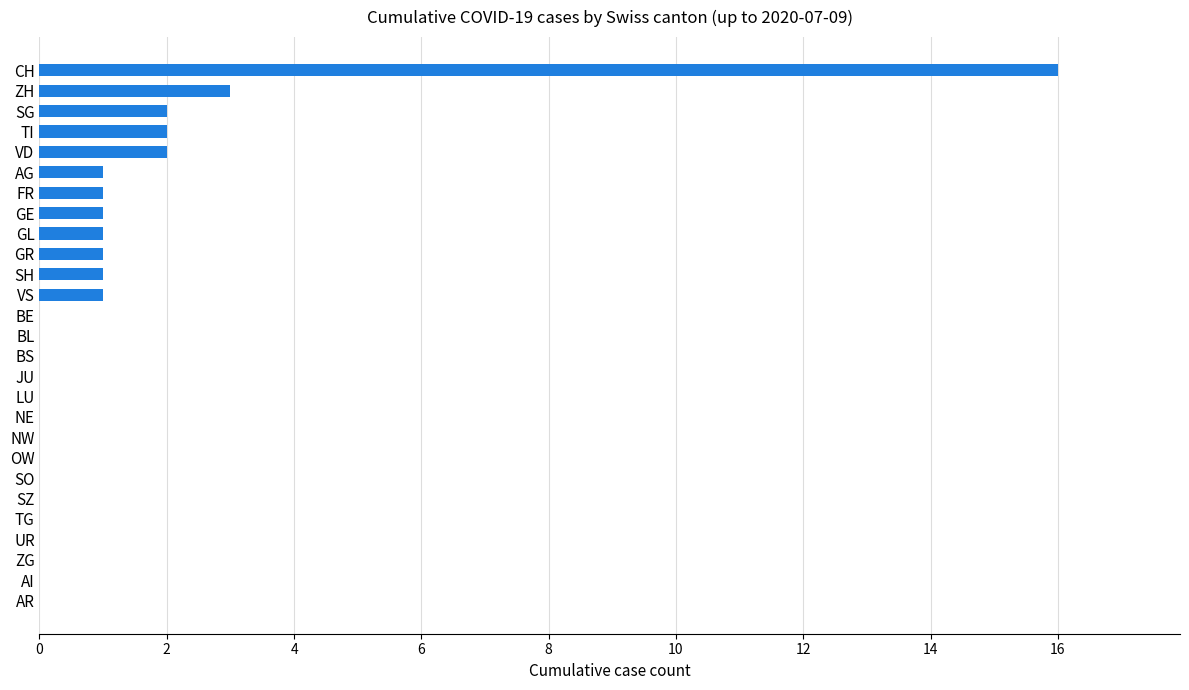

Which has a higher value, TI or GE?

TI